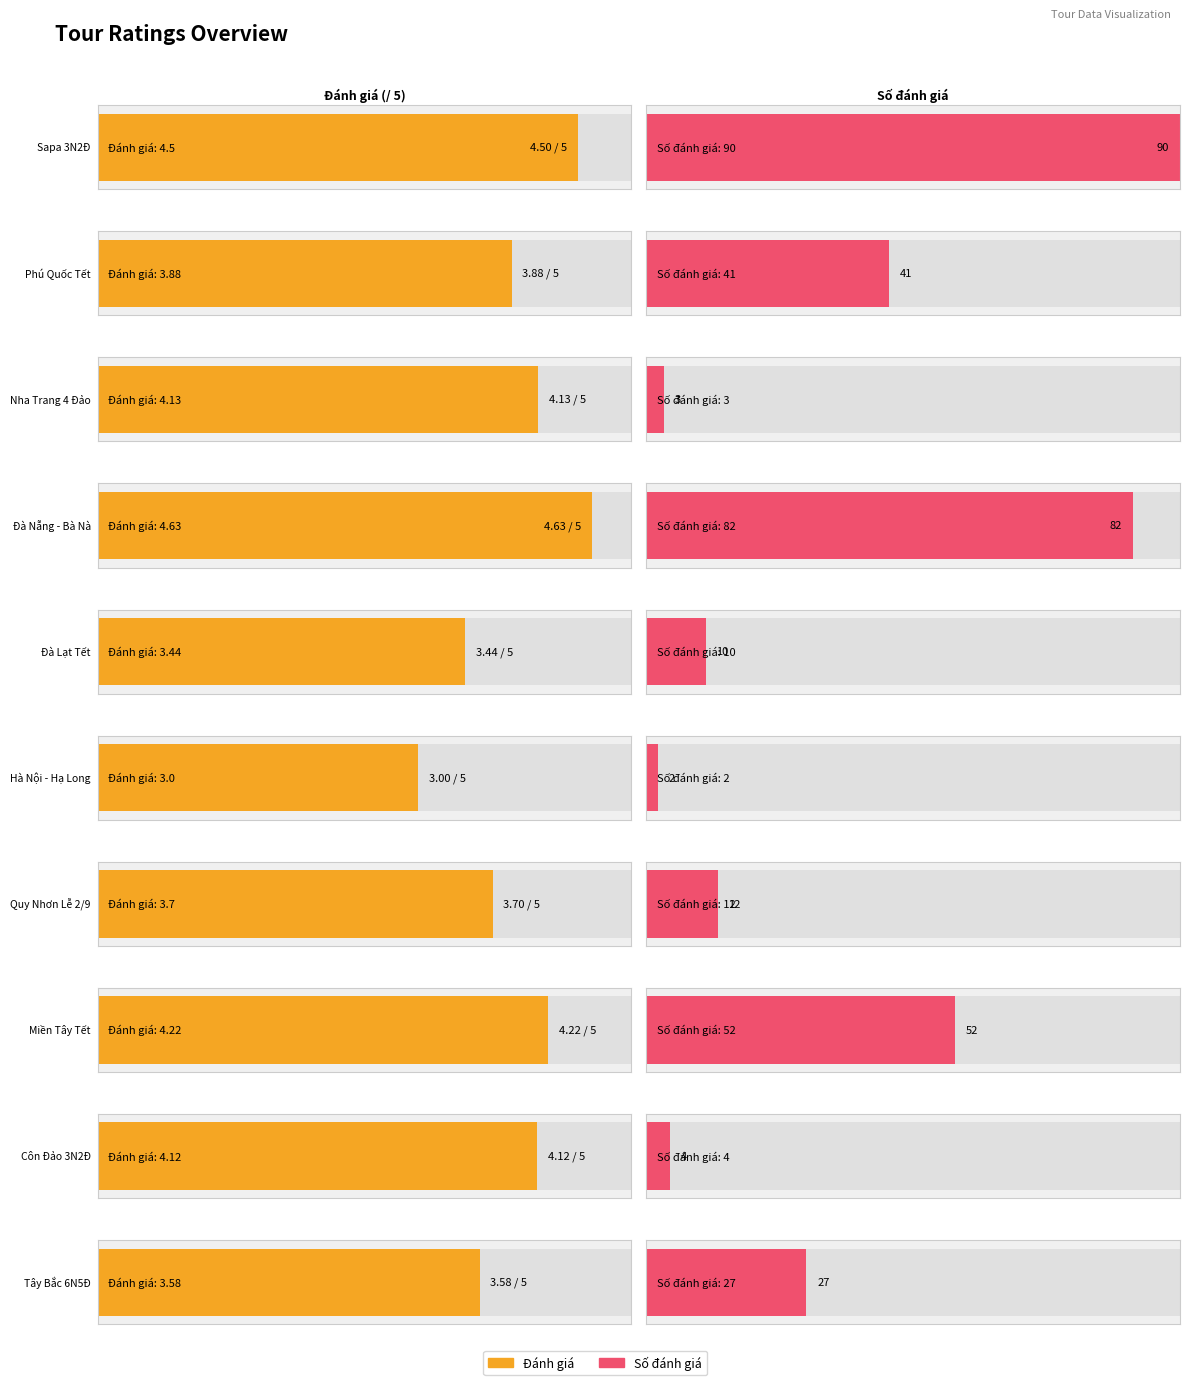

How many values in the Đánh giá series are below 4?

5